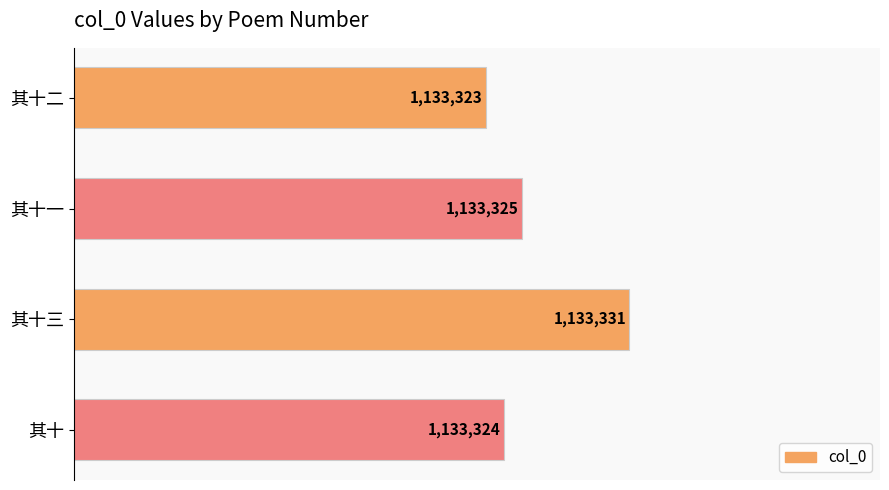

What is the smallest value displayed?

1133323